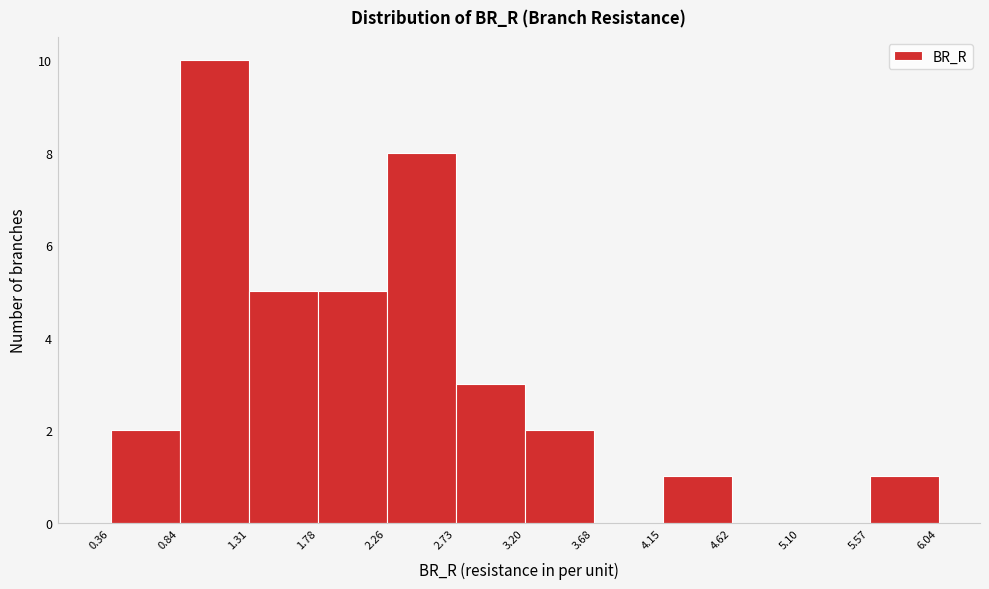

Reading left to right, list every bar in this chart as the range it spans on the x-axis followed by its height. The values are not printed on the chart, so give them approximately, as read against the axis.

0.36 to 0.84: 2
0.84 to 1.31: 10
1.31 to 1.78: 5
1.78 to 2.26: 5
2.26 to 2.73: 8
2.73 to 3.20: 3
3.20 to 3.68: 2
3.68 to 4.15: 0
4.15 to 4.62: 1
4.62 to 5.10: 0
5.10 to 5.57: 0
5.57 to 6.04: 1